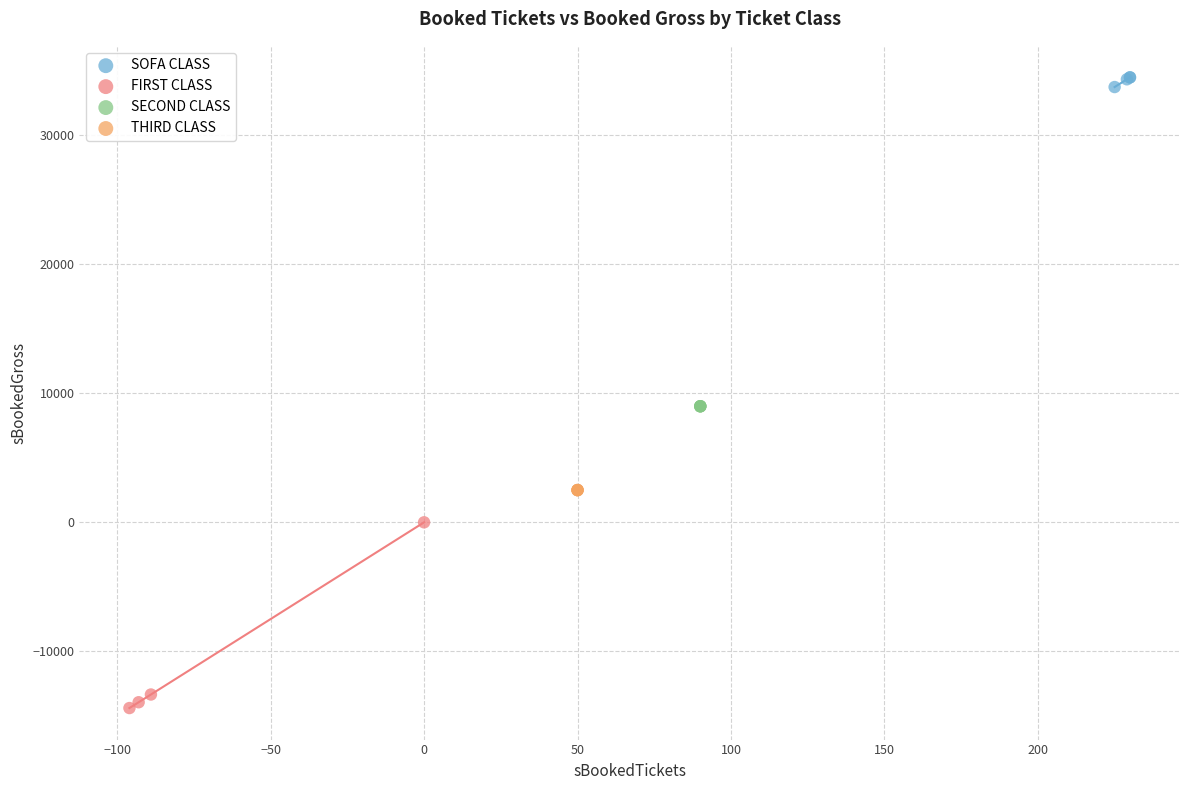

What are all the series names shown in the legend?

SOFA CLASS, FIRST CLASS, SECOND CLASS, THIRD CLASS